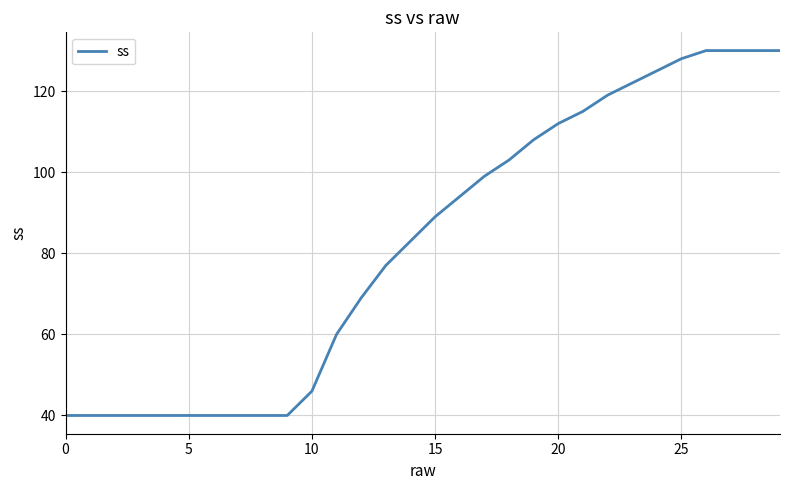

What is the difference between the maximum and minimum values?

90